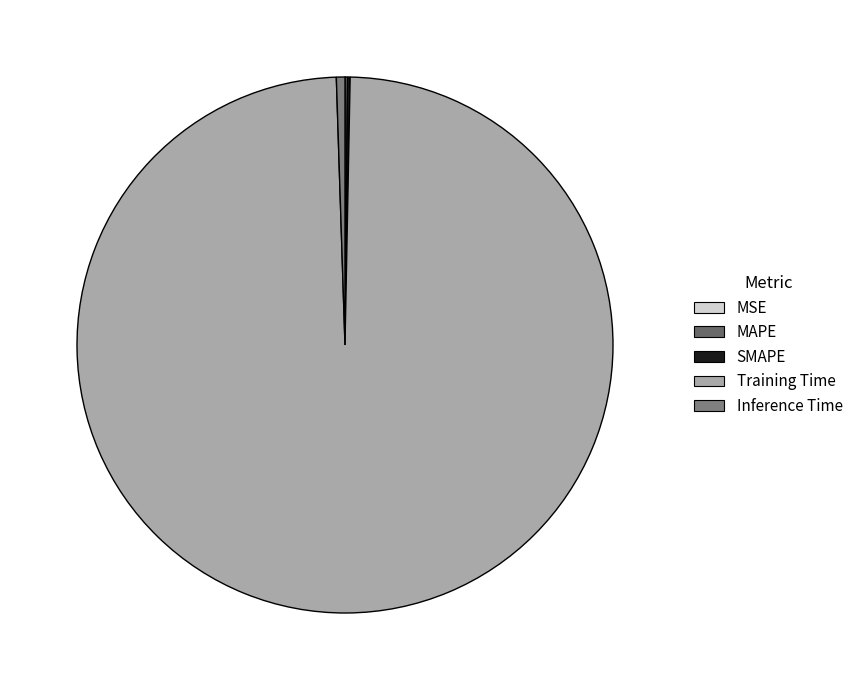

To the nearest percent, what portion does Inference Time represent?

1%